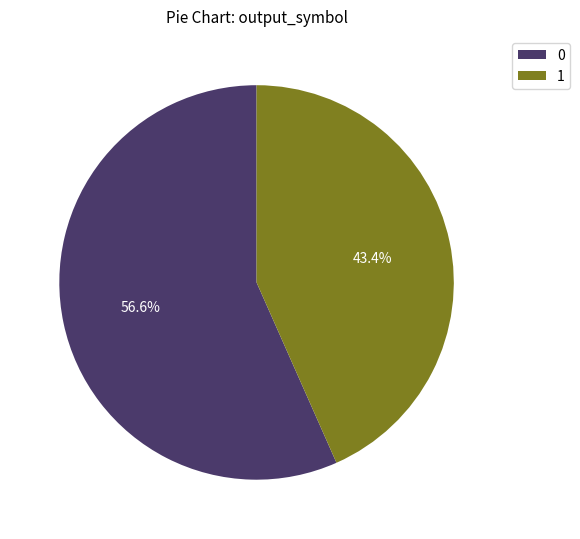

Does any single category account for the majority?

Yes